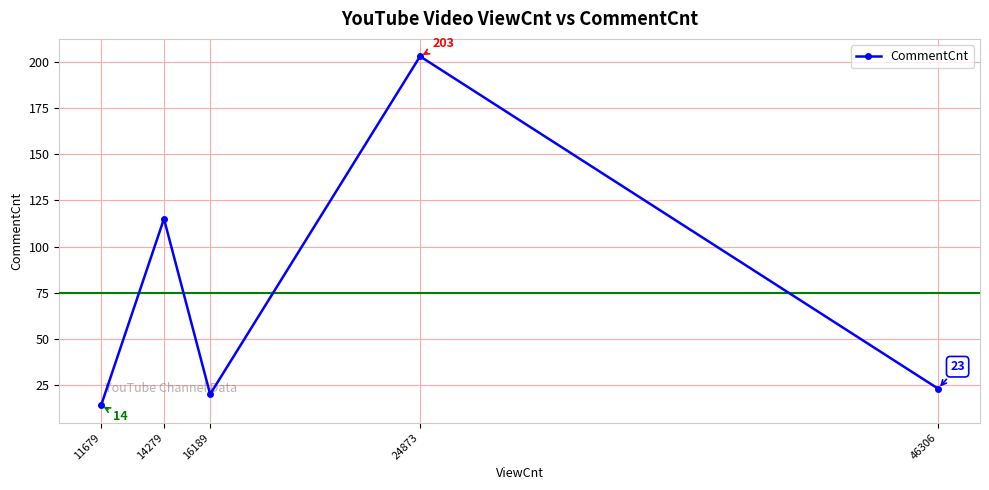

How many lines are shown in the chart?

1